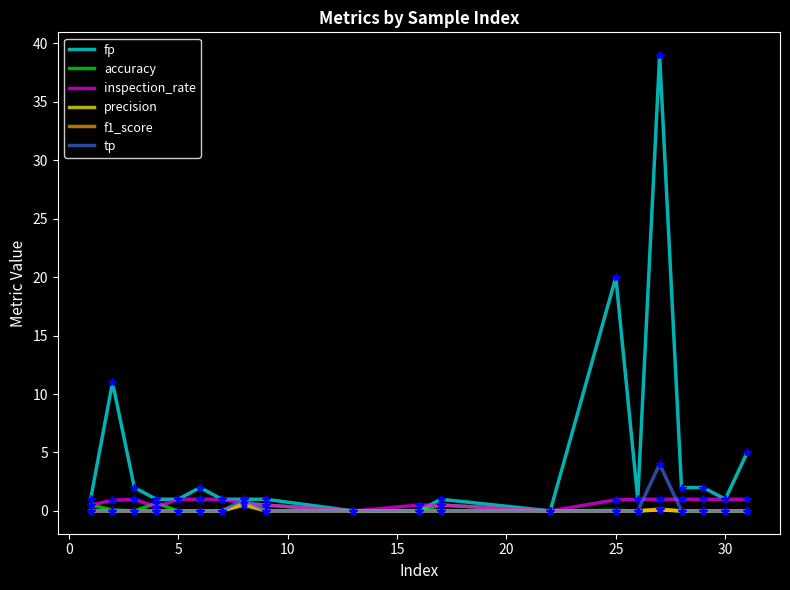

What is the greatest value displayed?

39.0